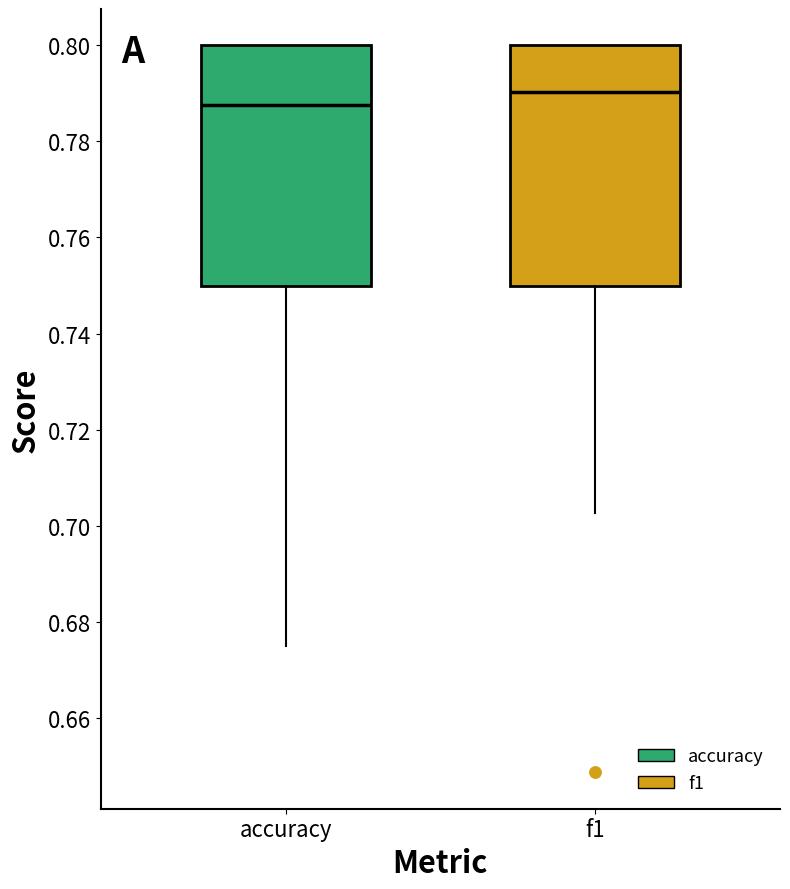

Reading left to right, read every box against the y-axis: the position of its median line, the range the box covers, and the ends of its whiskers. The values are not printed on the chart, so give them approximately, as read against the axis.

accuracy: median 0.788, box 0.750 to 0.800, whiskers 0.676 to 0.800
f1: median 0.790, box 0.750 to 0.800, whiskers 0.702 to 0.800